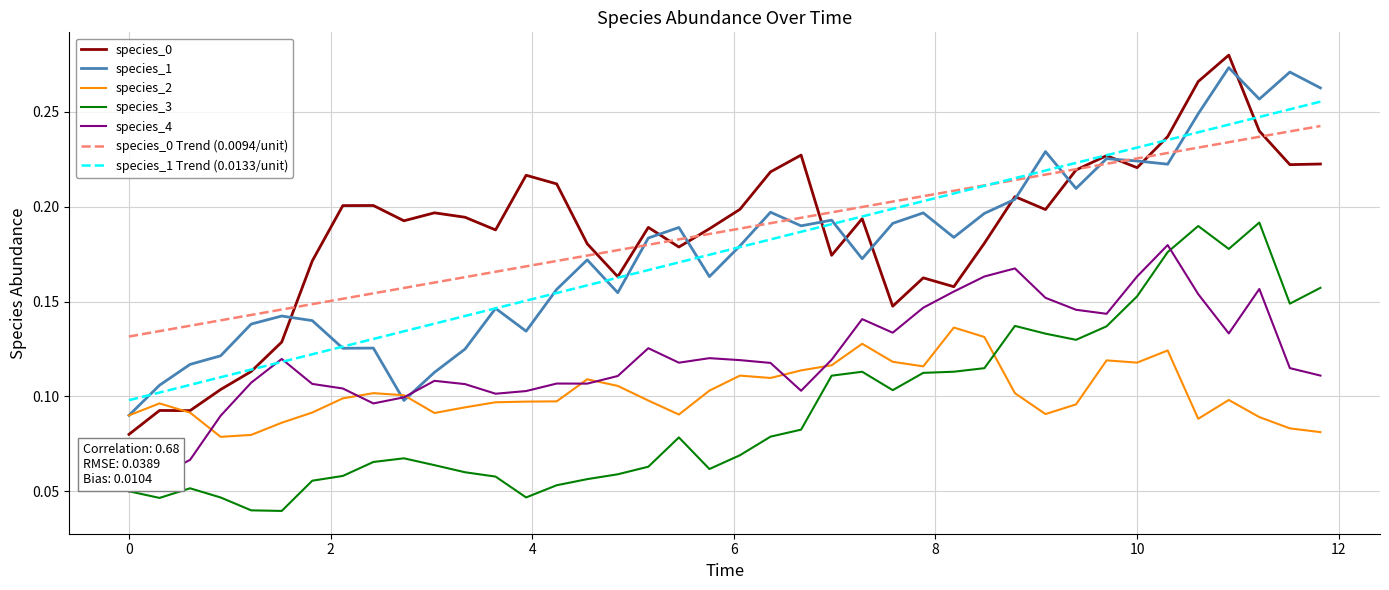

True or false: species_1 Trend (0.0133/unit) and species_3 cross at least once.

False